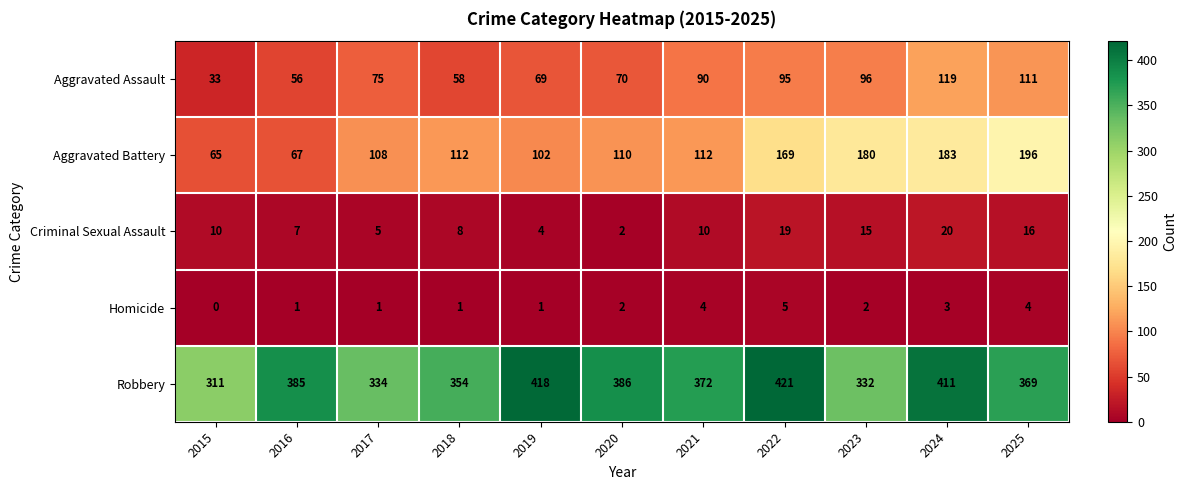

Rank the series by their maximum value, from lowest to highest.

Homicide, Criminal Sexual Assault, Aggravated Assault, Aggravated Battery, Robbery